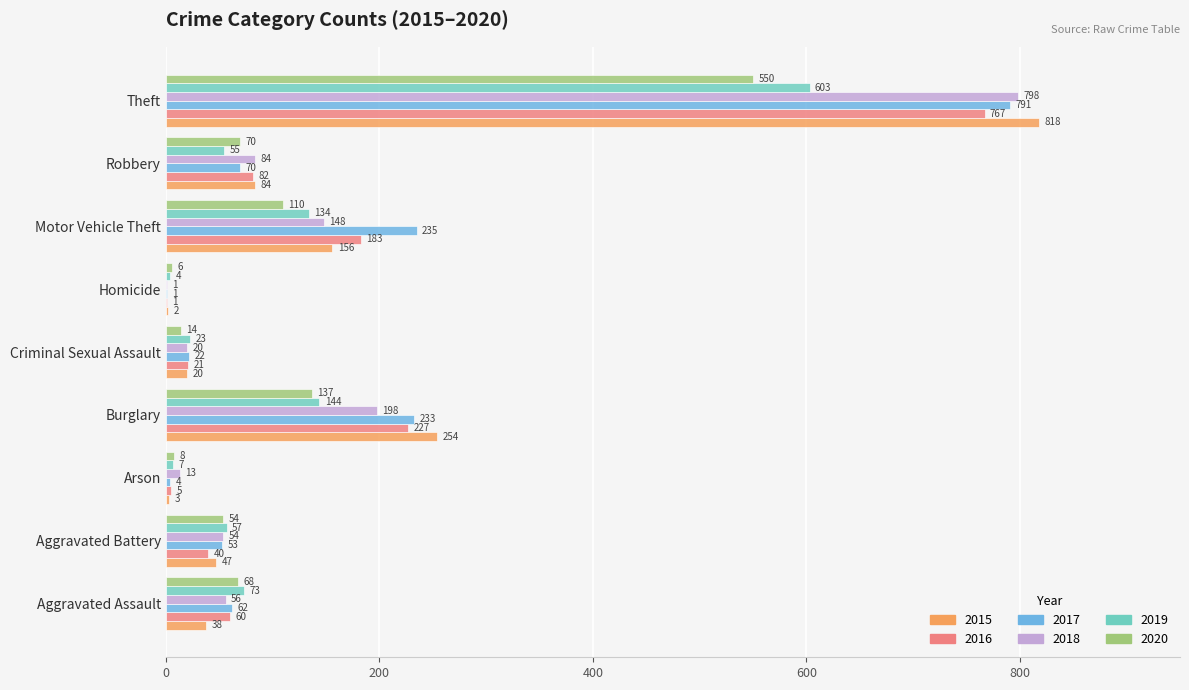

Is it true that 2016 equals 40 at Aggravated Battery?

True